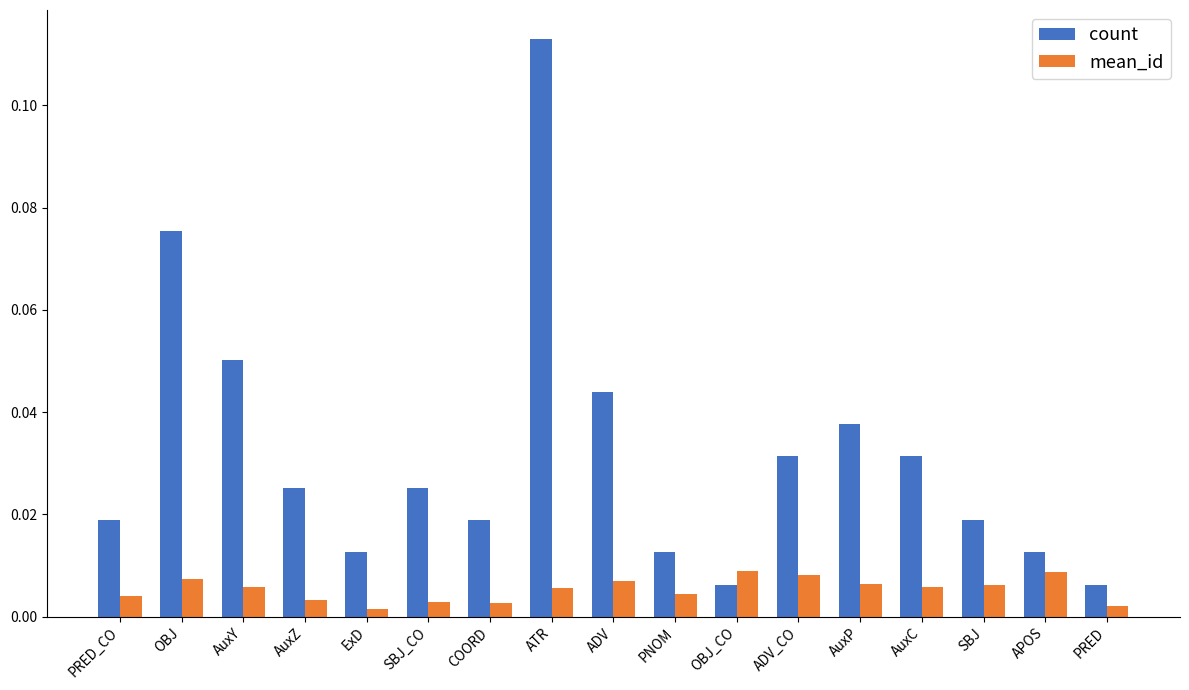

At SBJ_CO, list the series in order from largest to smallest.

count, mean_id